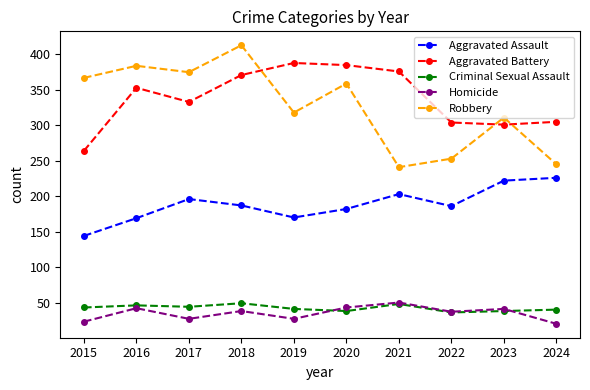

Is the value of Homicide at 2017 greater than the value of Robbery at 2021?

No